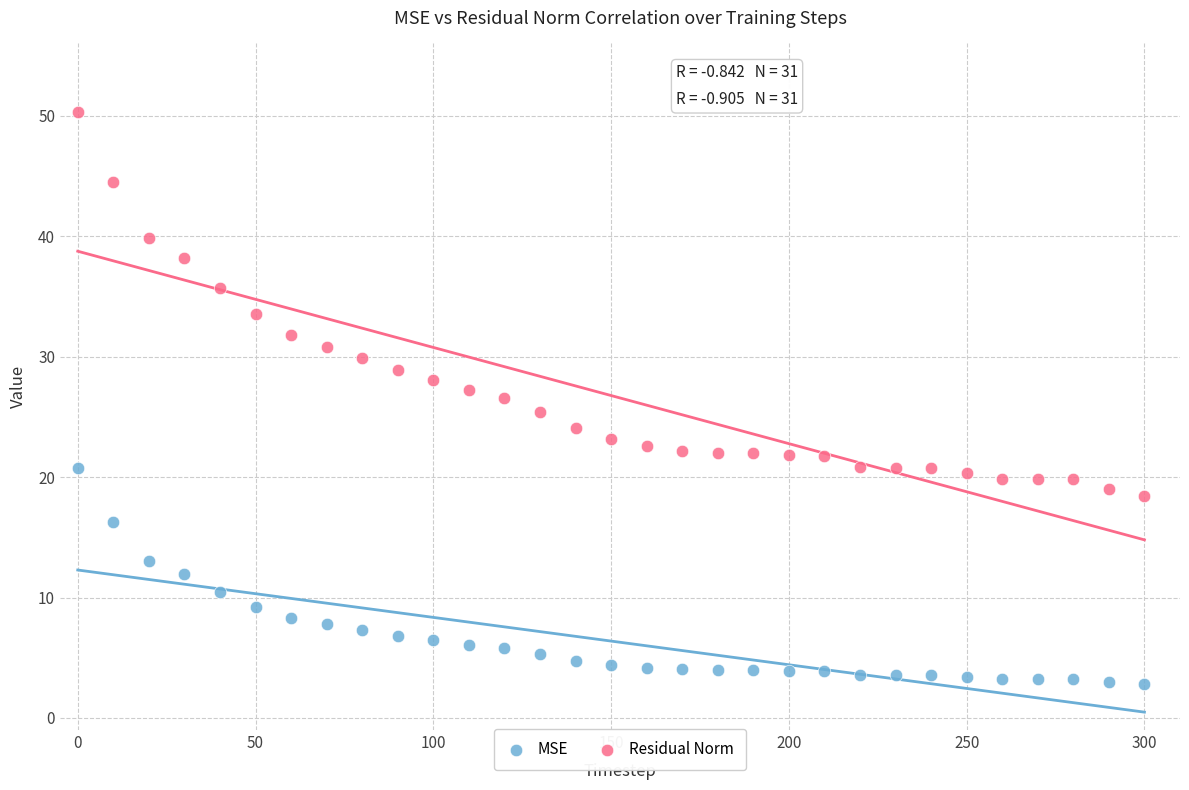

Across all data points, what is the range of Y values (max minus min)?

47.5